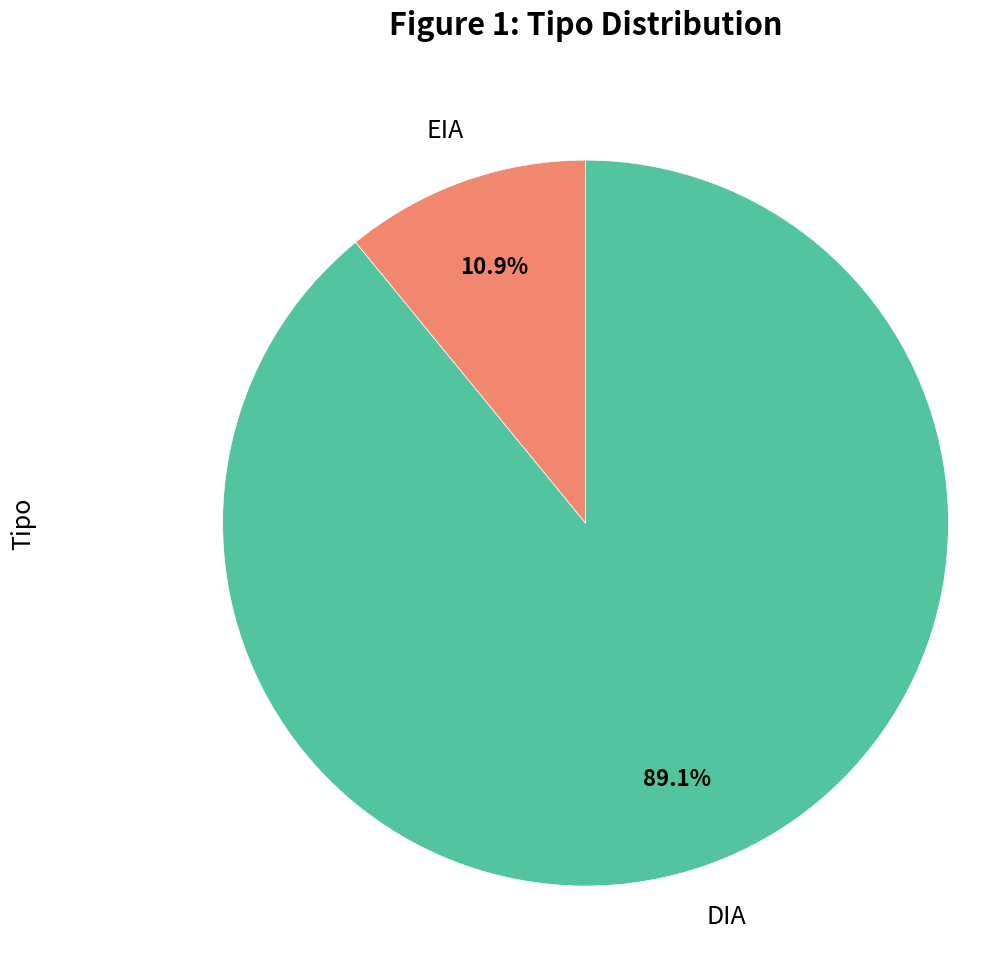

How many slices are in this pie chart?

2